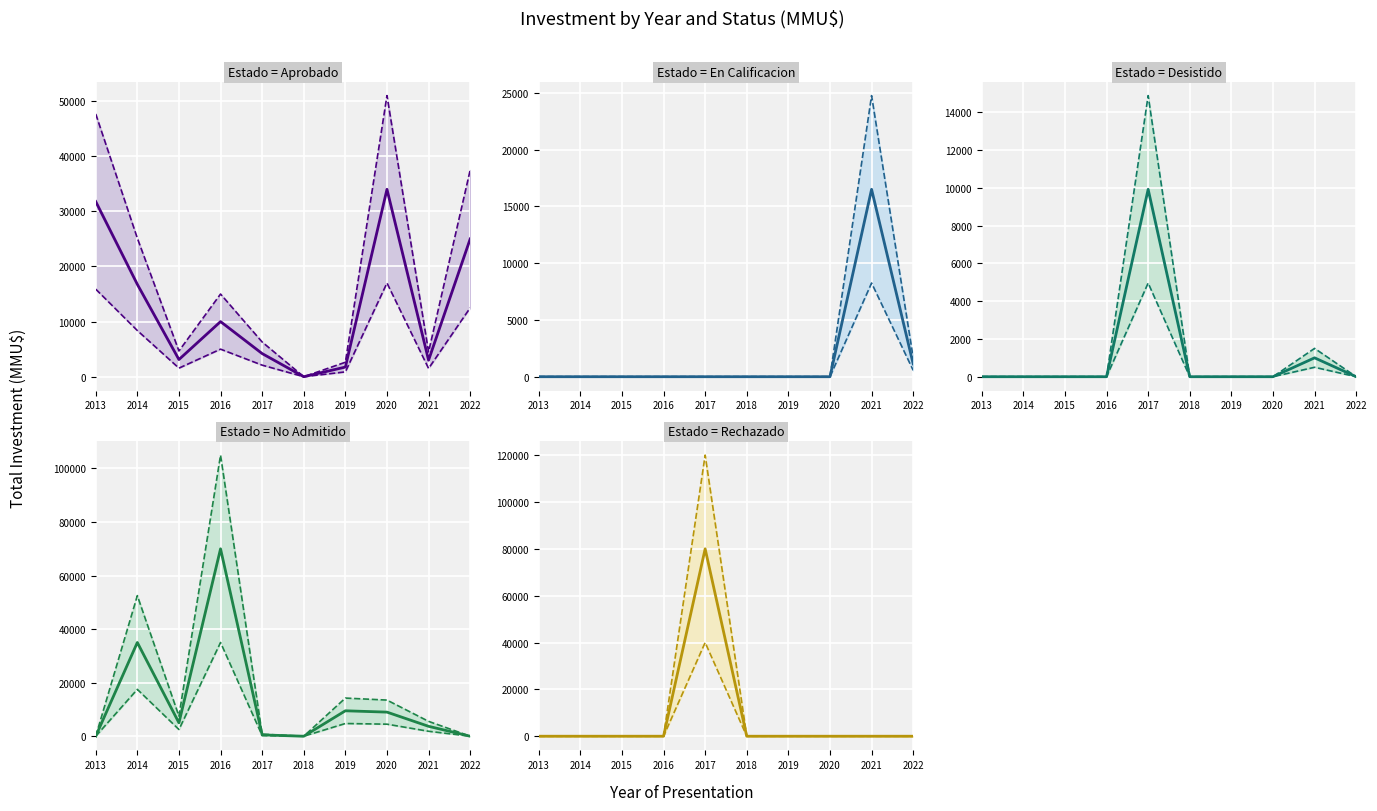

At 2014, list the series in order from largest to smallest.

No Admitido, Aprobado, En Calificacion, Desistido, Rechazado